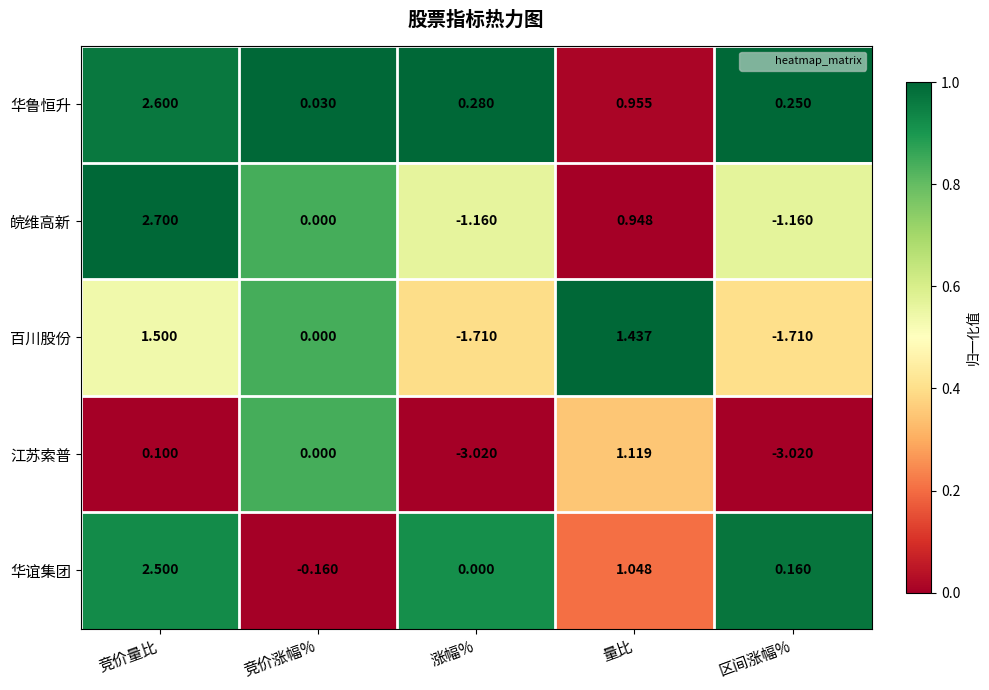

Which category has the lowest value in the 华谊集团 series?

竞价涨幅%